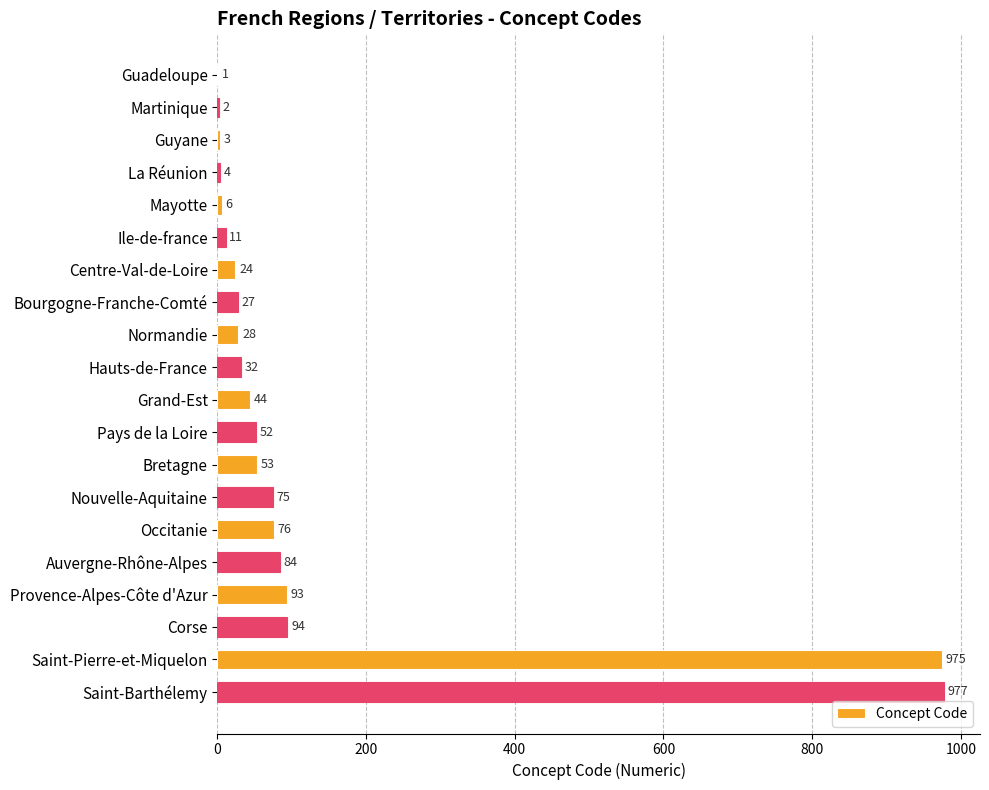

What is the change in value from La Réunion to Auvergne-Rhône-Alpes?

+80